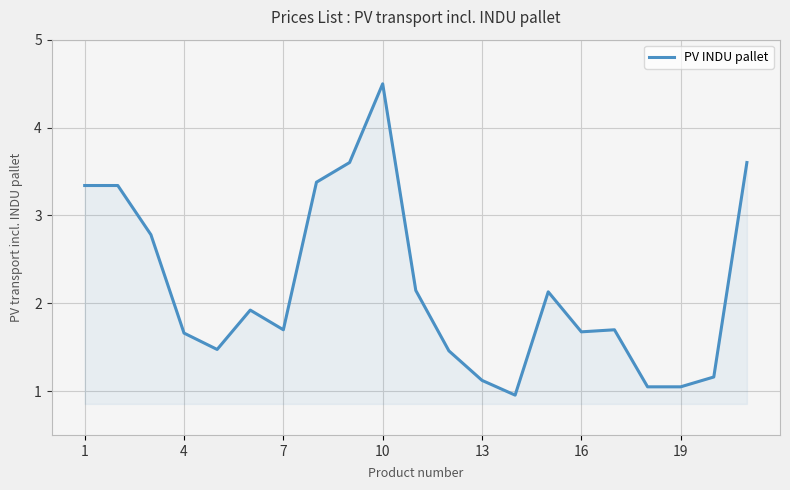

What is the difference between the maximum and minimum values?

3.5